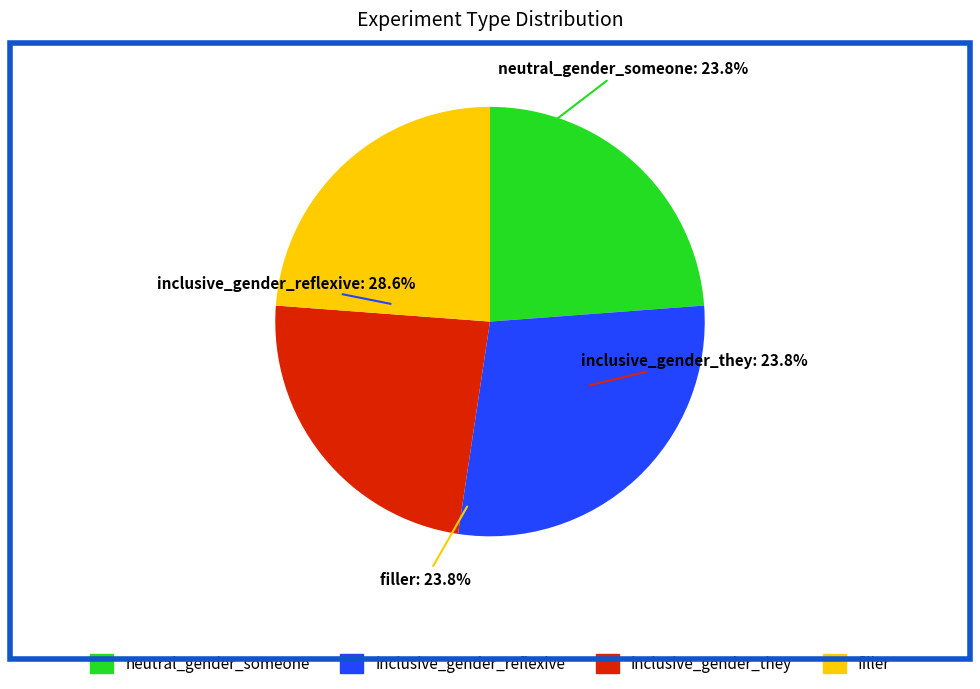

What percentage is the inclusive_gender_reflexive slice, to the nearest percent?

29%